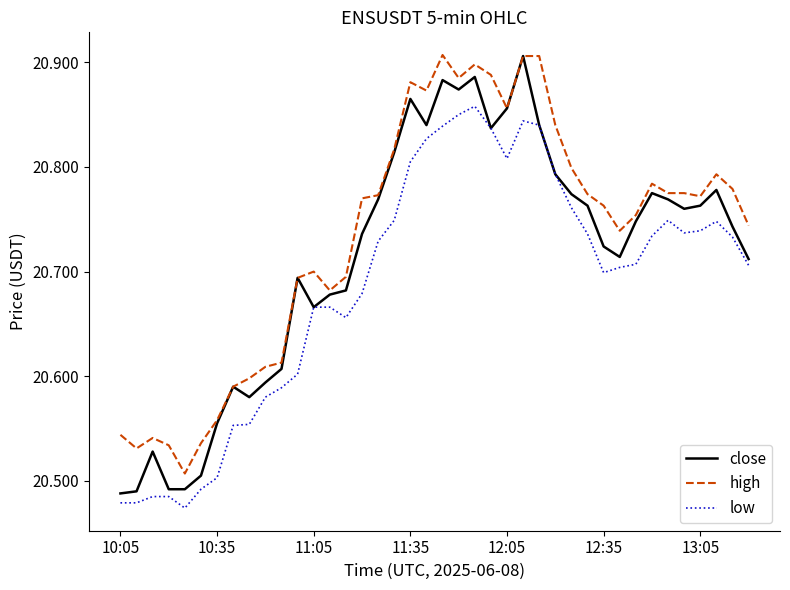

True or false: high has more than 2 points higher than both neighbors.

True